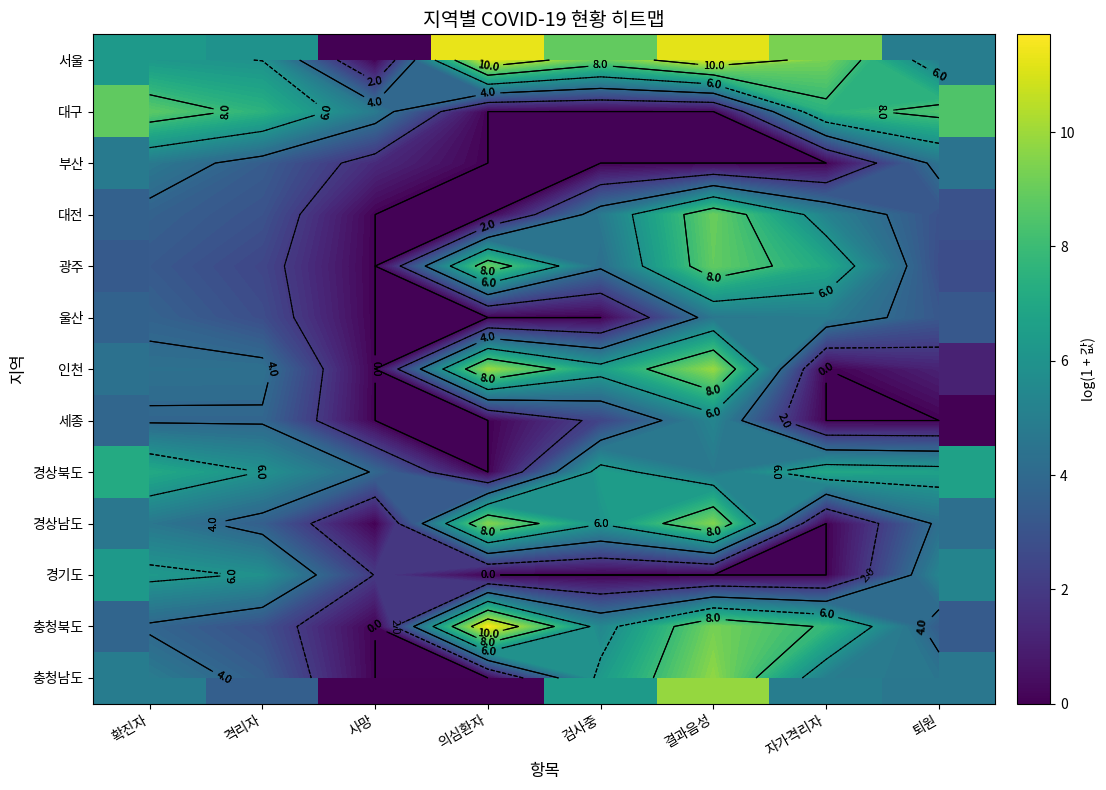

Which has a higher value, 검사중 or 격리자?

검사중